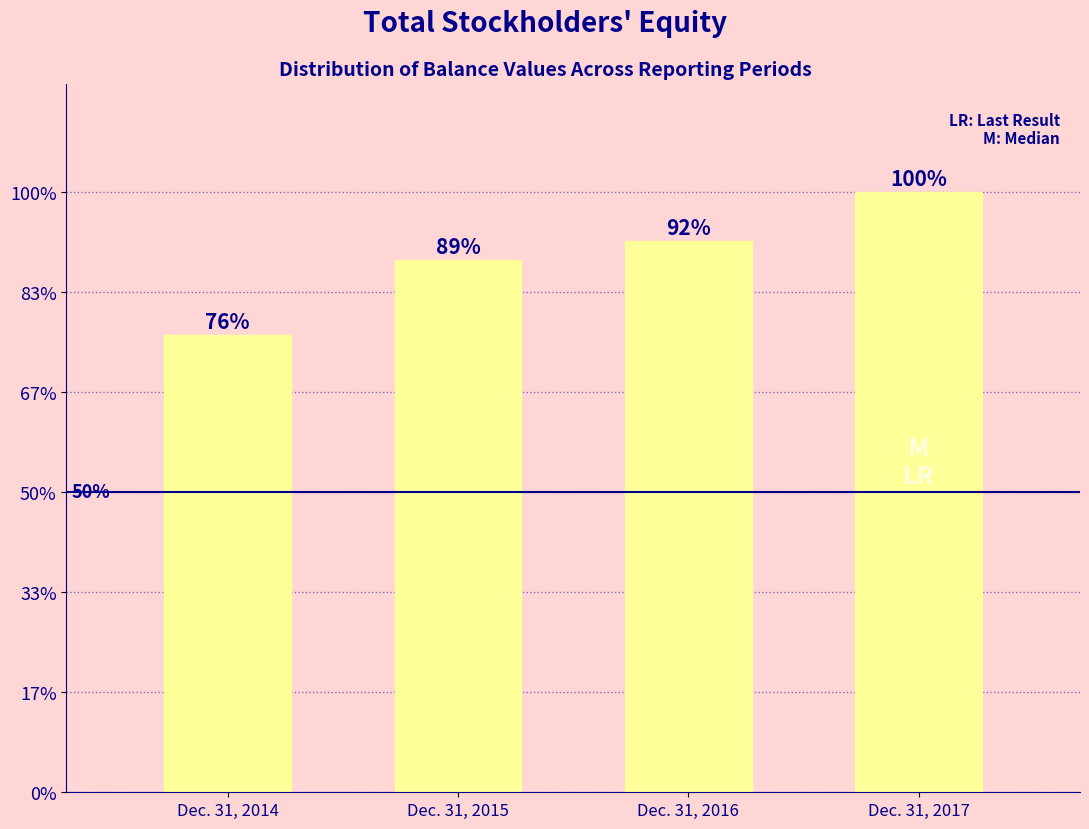

Are the bars horizontal?

No